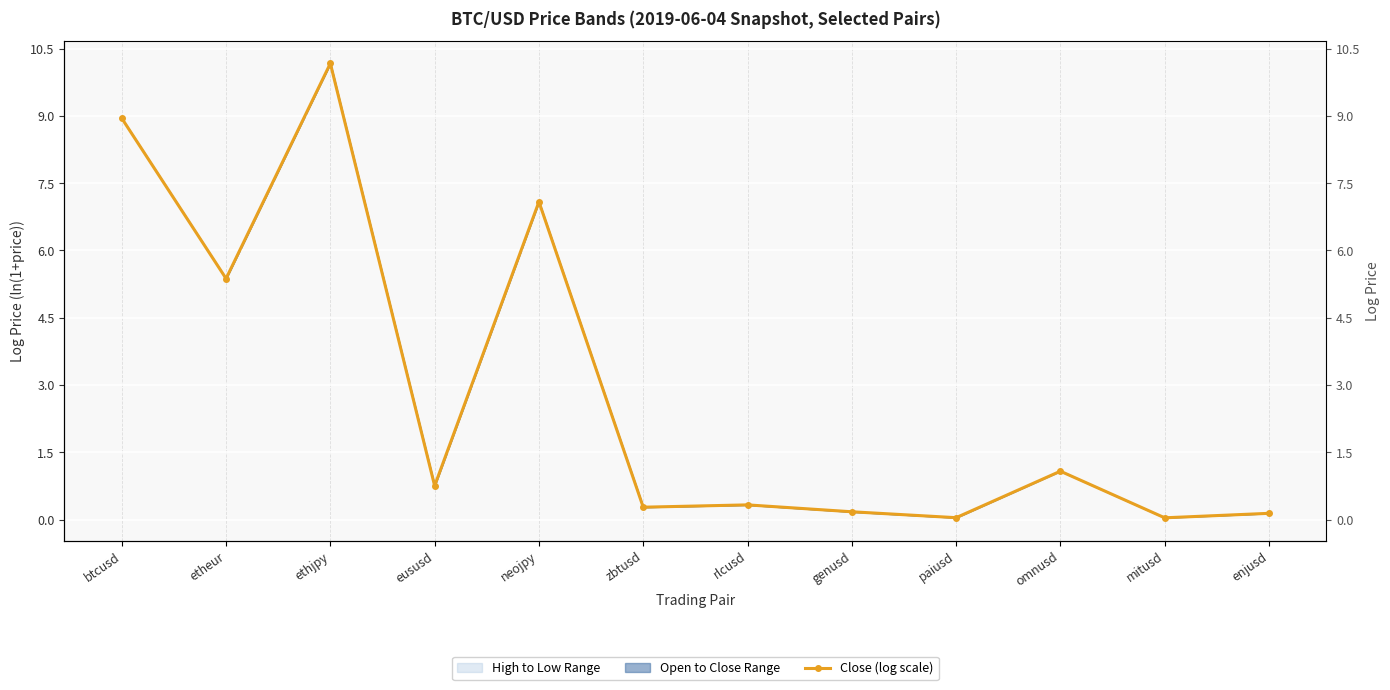

What is the difference between the maximum and minimum values?

10.1